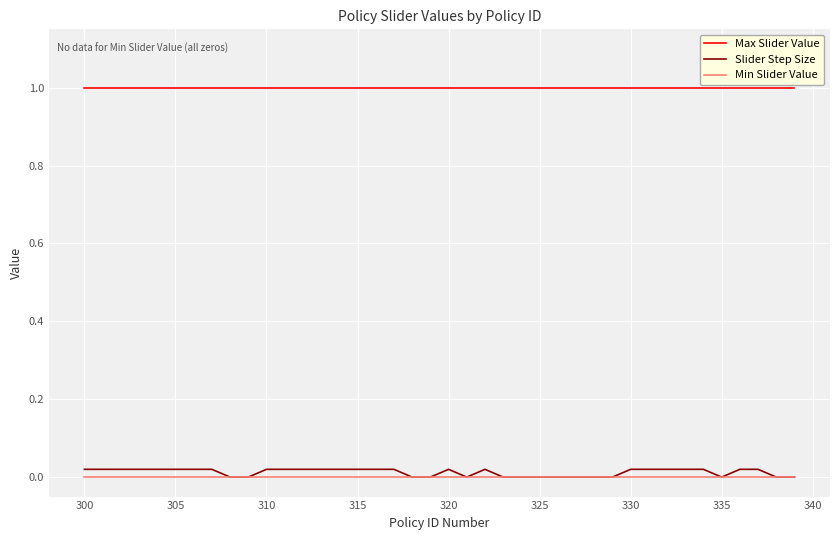

What is the maximum value shown in the chart?

1.0